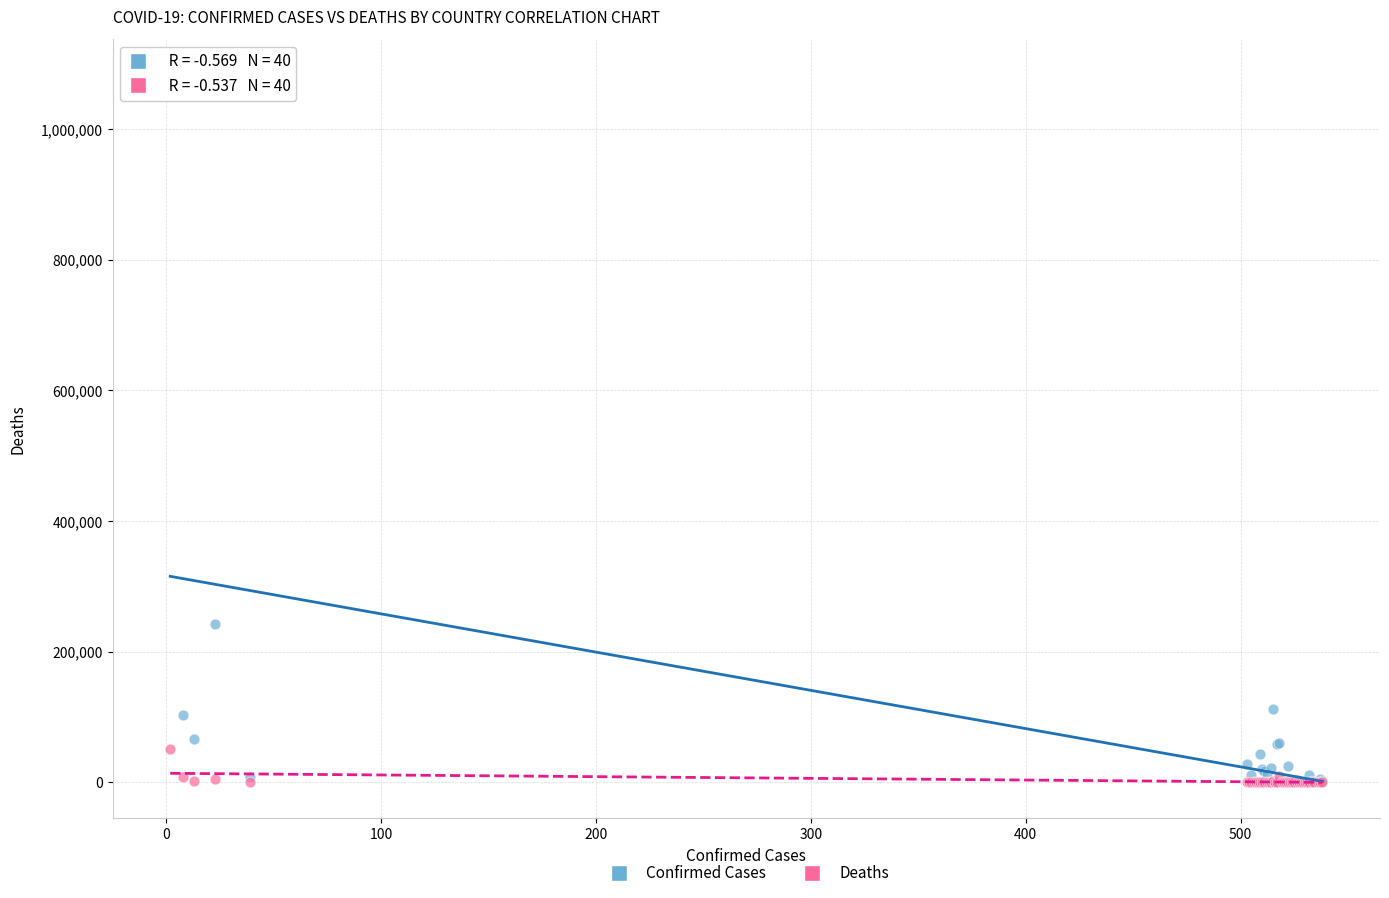

What are all the series names shown in the legend?

Confirmed Cases, Deaths